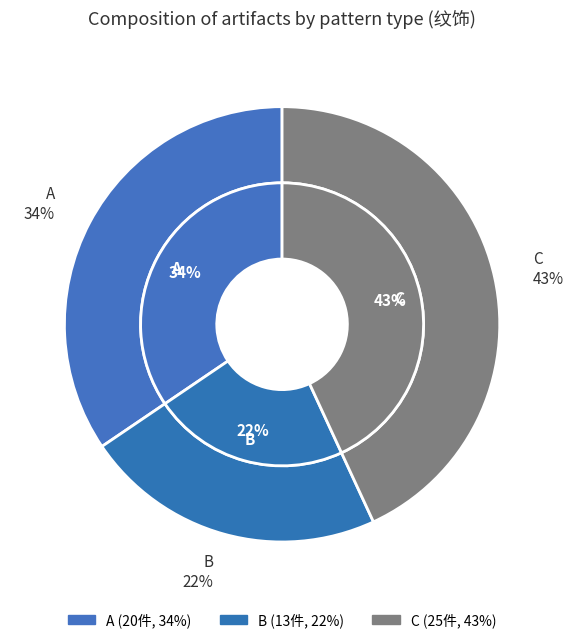

Which slice is the smallest?

B